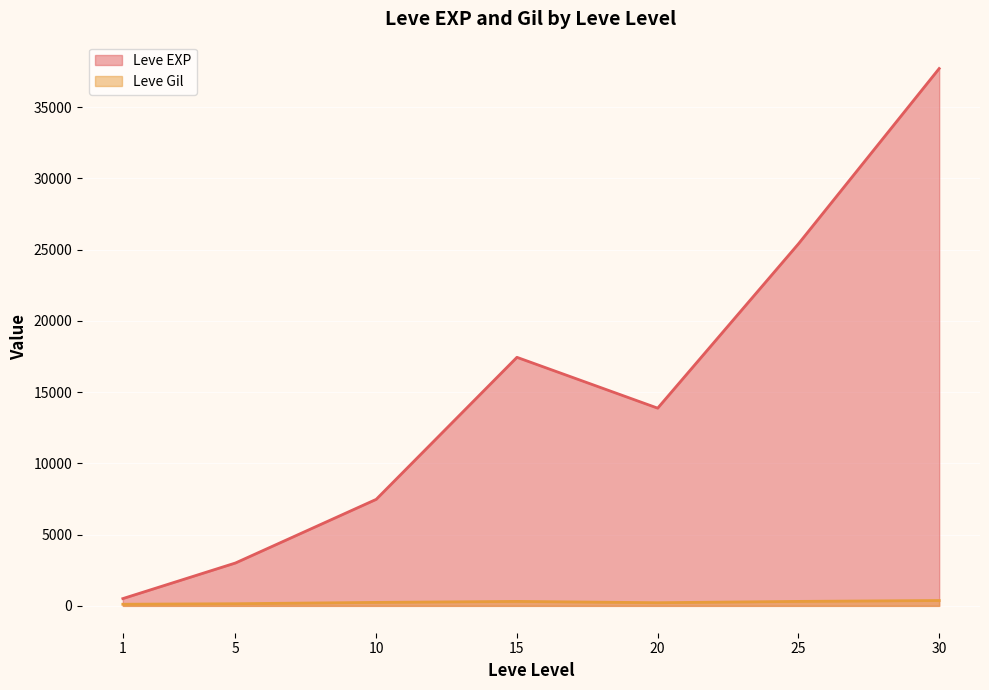

At which category is the sum across all series the highest?

30